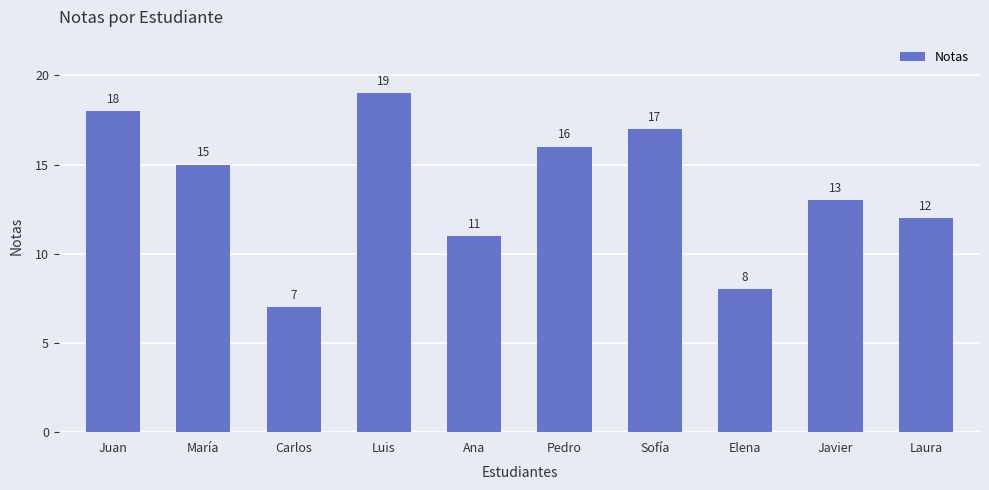

Reading right to left, what are all the values shown in this chart?

Laura=12	Javier=13	Elena=8	Sofía=17	Pedro=16	Ana=11	Luis=19	Carlos=7	María=15	Juan=18